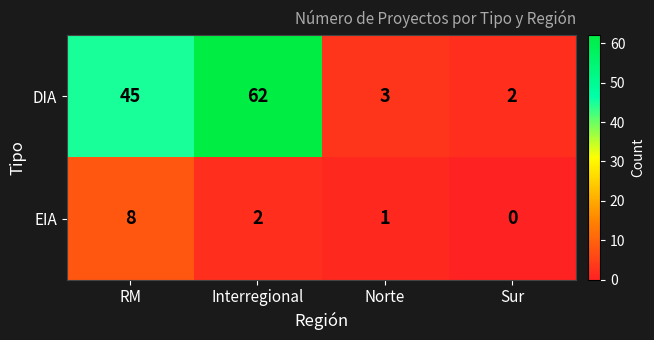

Reading left to right, list all the values displayed in this chart.

DIA: RM=45	Interregional=62	Norte=3	Sur=2
EIA: RM=8	Interregional=2	Norte=1	Sur=0